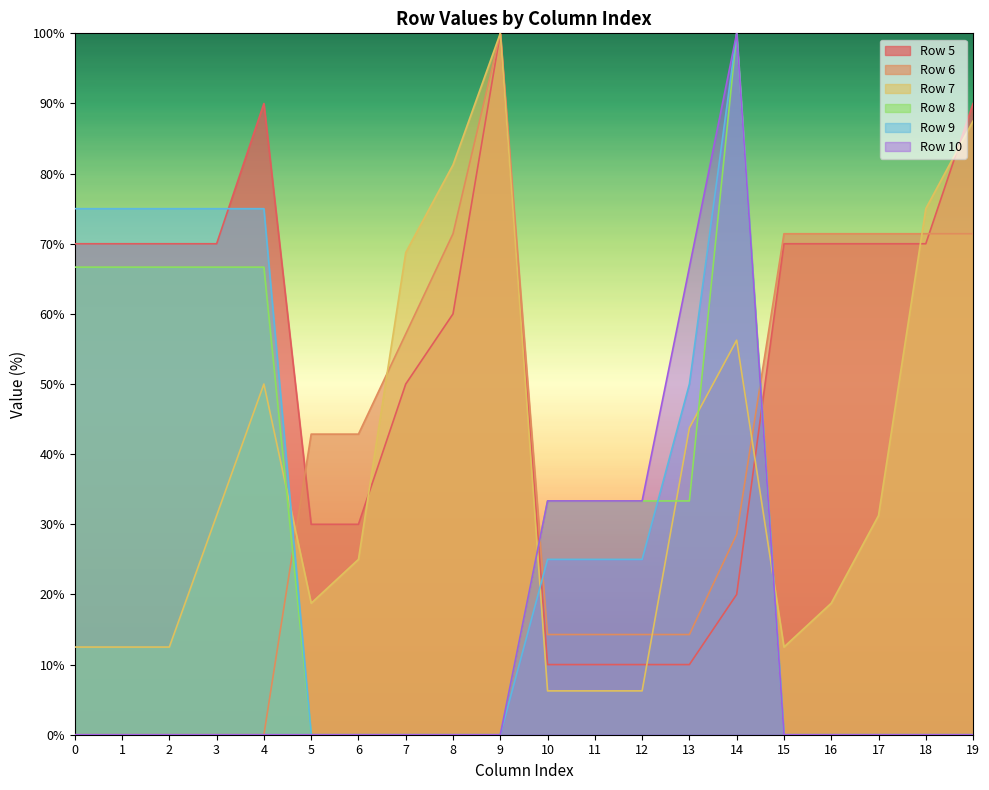

Reading right to left, extract all data points from this chart.

Row 5: 19=90.0	18=70.0	17=70.0	16=70.0	15=70.0	14=20.0	13=10.0	12=10.0	11=10.0	10=10.0	9=100.0	8=60.0	7=50.0	6=30.0	5=30.0	4=90.0	3=70.0	2=70.0	1=70.0	0=70.0
Row 6: 19=71.4	18=71.4	17=71.4	16=71.4	15=71.4	14=28.6	13=14.3	12=14.3	11=14.3	10=14.3	9=100.0	8=71.4	7=57.1	6=42.9	5=42.9	4=0.0	3=0.0	2=0.0	1=0.0	0=0.0
Row 7: 19=87.5	18=75.0	17=31.2	16=18.8	15=12.5	14=56.2	13=43.8	12=6.2	11=6.2	10=6.2	9=100.0	8=81.2	7=68.8	6=25.0	5=18.8	4=50.0	3=31.2	2=12.5	1=12.5	0=12.5
Row 8: 19=0.0	18=0.0	17=0.0	16=0.0	15=0.0	14=100.0	13=33.3	12=33.3	11=33.3	10=33.3	9=0.0	8=0.0	7=0.0	6=0.0	5=0.0	4=66.7	3=66.7	2=66.7	1=66.7	0=66.7
Row 9: 19=0.0	18=0.0	17=0.0	16=0.0	15=0.0	14=100.0	13=50.0	12=25.0	11=25.0	10=25.0	9=0.0	8=0.0	7=0.0	6=0.0	5=0.0	4=75.0	3=75.0	2=75.0	1=75.0	0=75.0
Row 10: 19=0.0	18=0.0	17=0.0	16=0.0	15=0.0	14=100.0	13=66.7	12=33.3	11=33.3	10=33.3	9=0.0	8=0.0	7=0.0	6=0.0	5=0.0	4=0.0	3=0.0	2=0.0	1=0.0	0=0.0